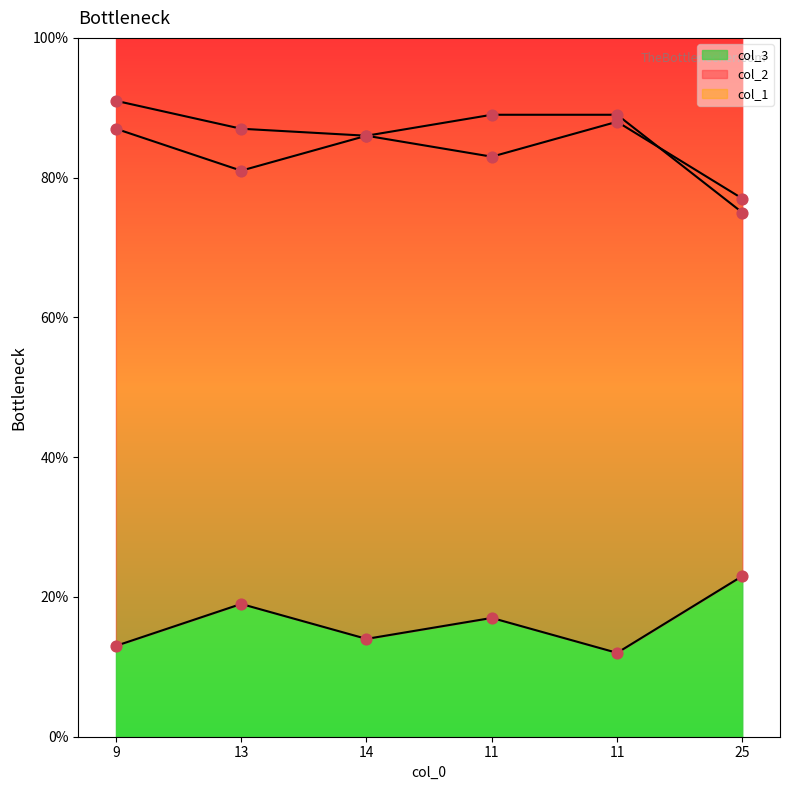

At which category is the sum across all series the highest?

9